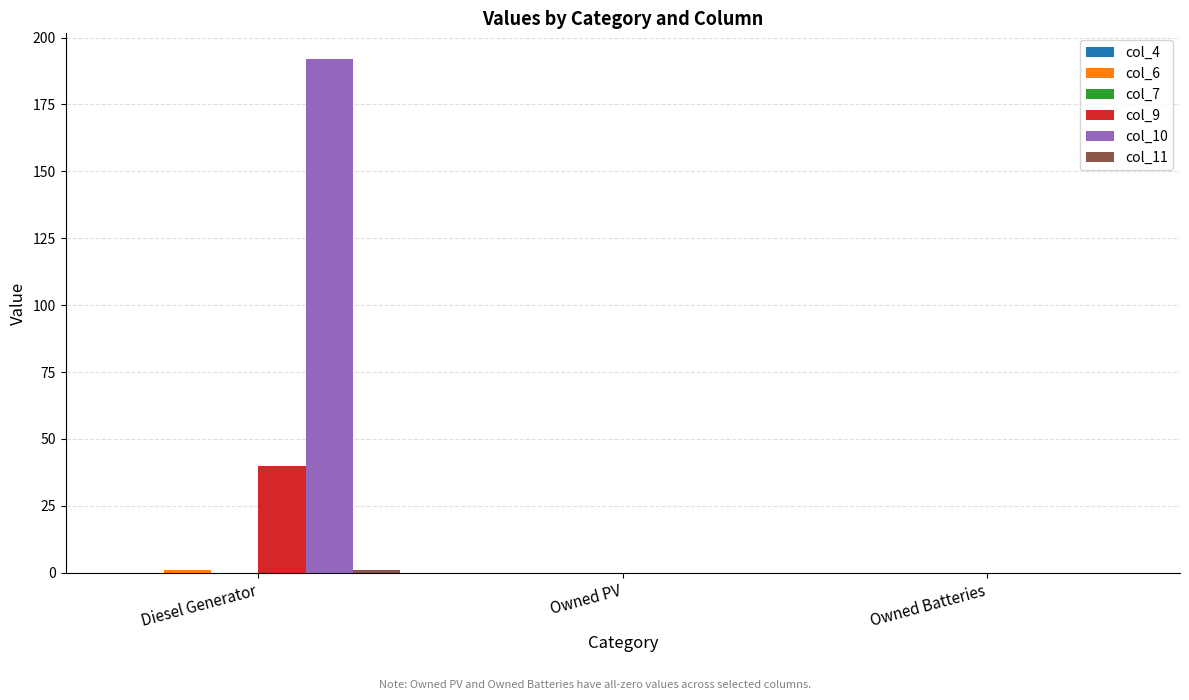

Which label corresponds to the largest value in the chart?

Diesel Generator